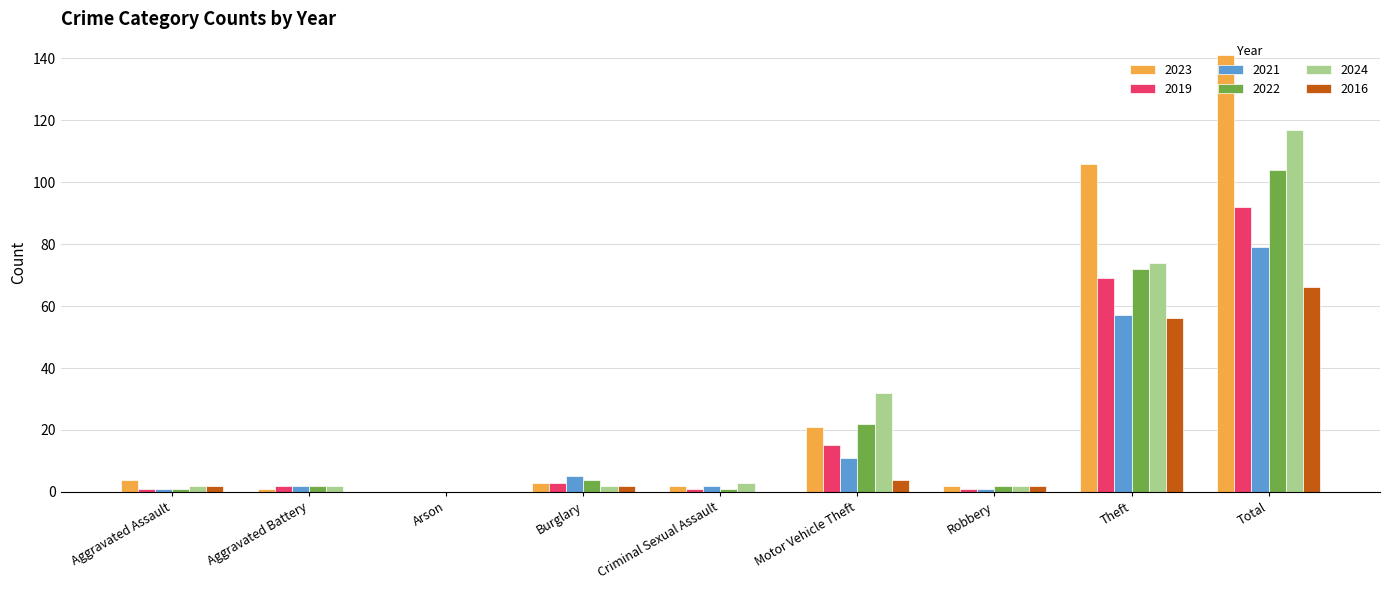

Reading left to right, list all the values displayed in this chart.

2023: Aggravated Assault=4	Aggravated Battery=1	Arson=0	Burglary=3	Criminal Sexual Assault=2	Motor Vehicle Theft=21	Robbery=2	Theft=106	Total=141
2019: Aggravated Assault=1	Aggravated Battery=2	Arson=0	Burglary=3	Criminal Sexual Assault=1	Motor Vehicle Theft=15	Robbery=1	Theft=69	Total=92
2021: Aggravated Assault=1	Aggravated Battery=2	Arson=0	Burglary=5	Criminal Sexual Assault=2	Motor Vehicle Theft=11	Robbery=1	Theft=57	Total=79
2022: Aggravated Assault=1	Aggravated Battery=2	Arson=0	Burglary=4	Criminal Sexual Assault=1	Motor Vehicle Theft=22	Robbery=2	Theft=72	Total=104
2024: Aggravated Assault=2	Aggravated Battery=2	Arson=0	Burglary=2	Criminal Sexual Assault=3	Motor Vehicle Theft=32	Robbery=2	Theft=74	Total=117
2016: Aggravated Assault=2	Aggravated Battery=0	Arson=0	Burglary=2	Criminal Sexual Assault=0	Motor Vehicle Theft=4	Robbery=2	Theft=56	Total=66